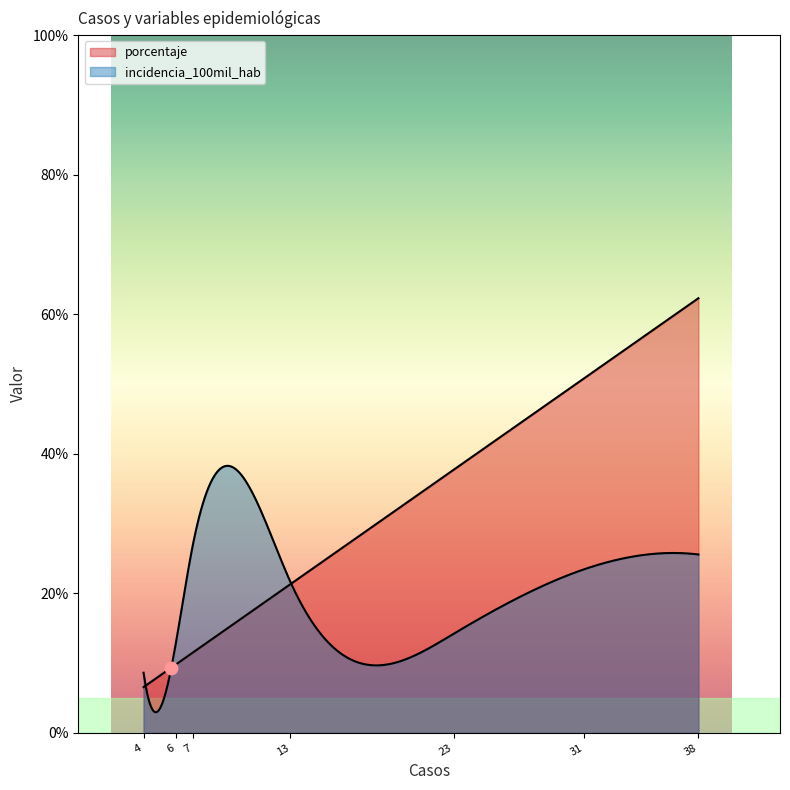

What are all the series names shown in the legend?

porcentaje, incidencia_100mil_hab